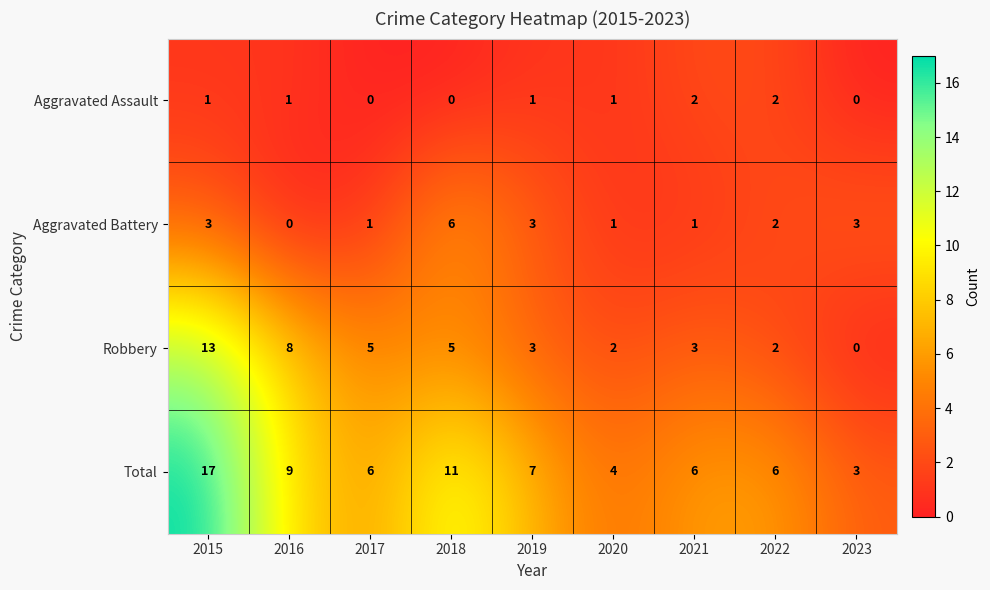

Is it true that Total equals 3 at 2022?

False